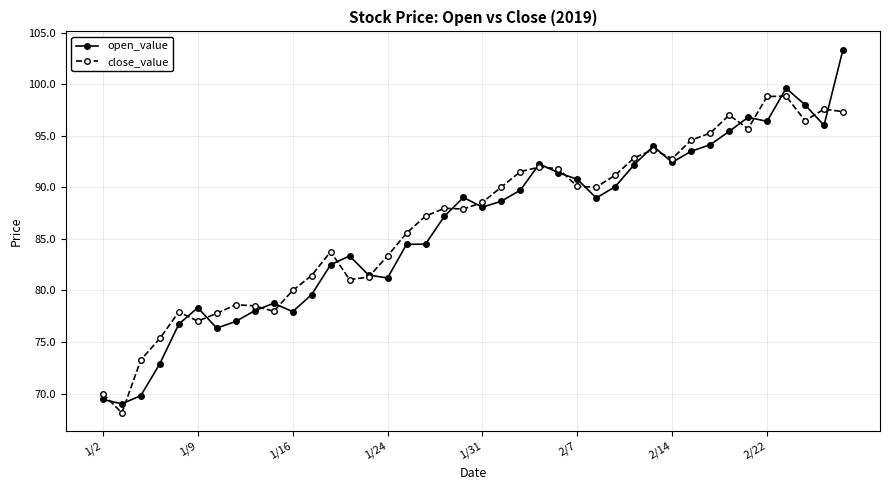

Which series has the widest spread of values?

open_value